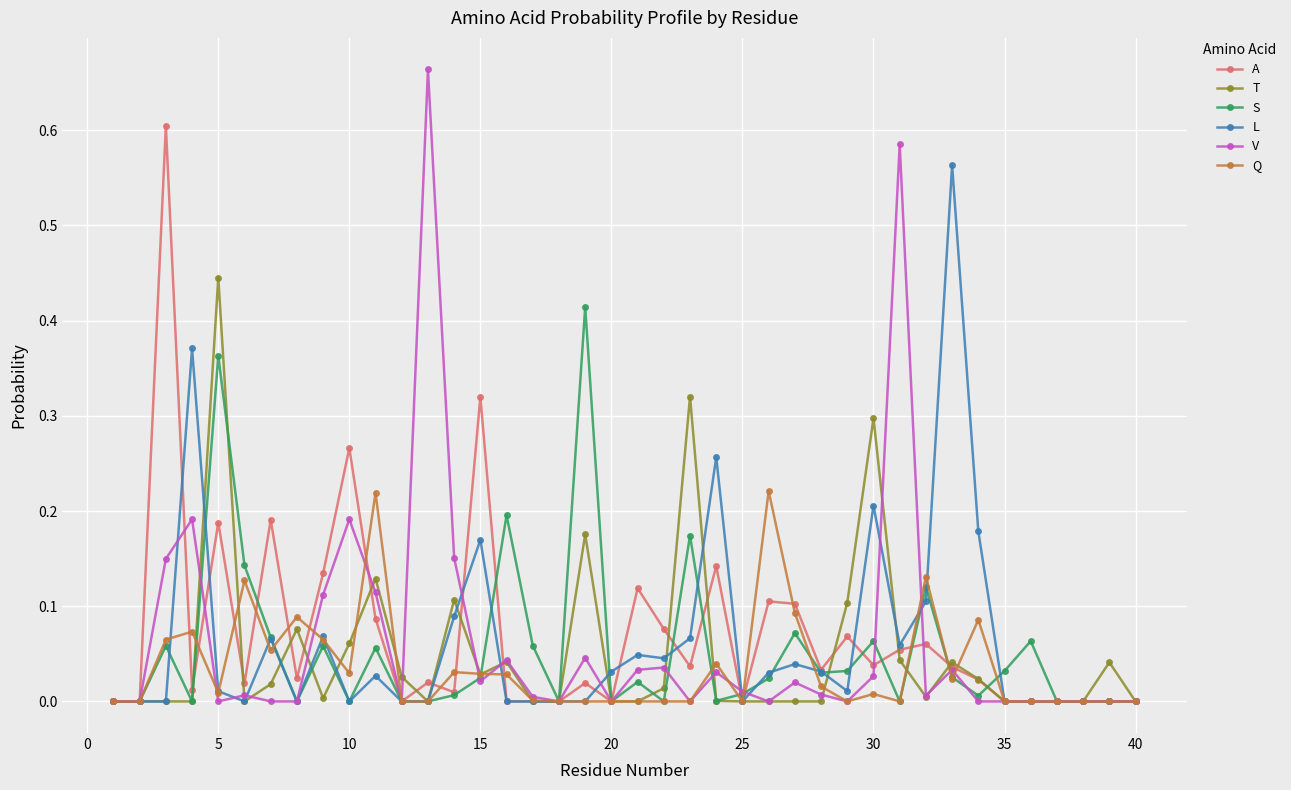

True or false: T has more than 0 interior local peaks.

True